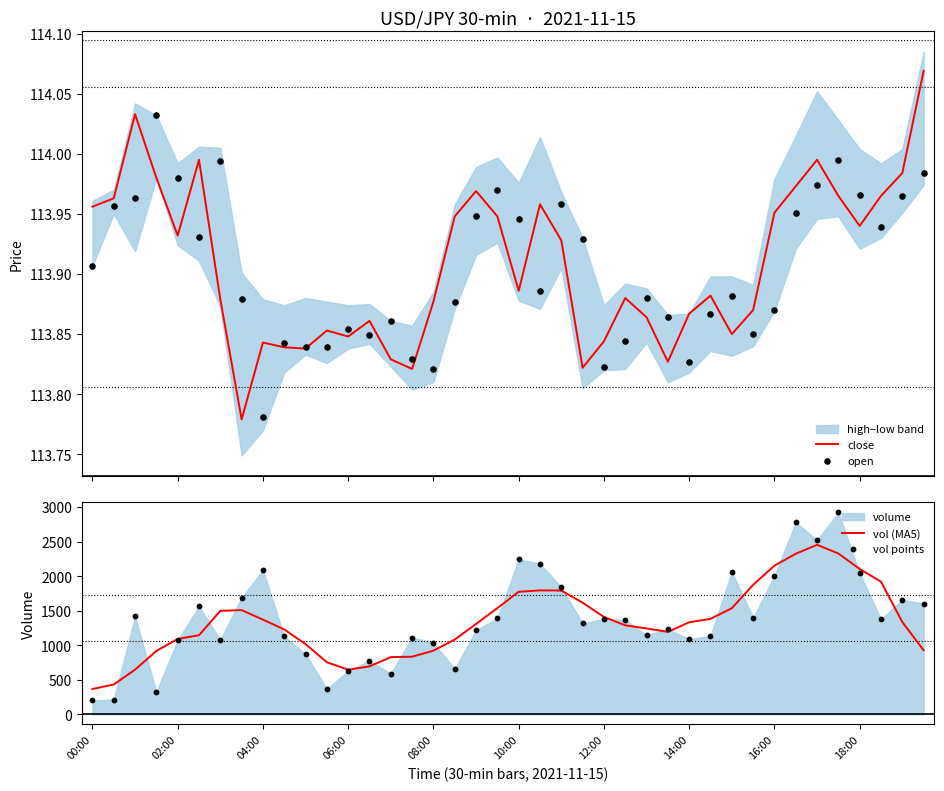

At how many categories does at least one series exceed 326?

40